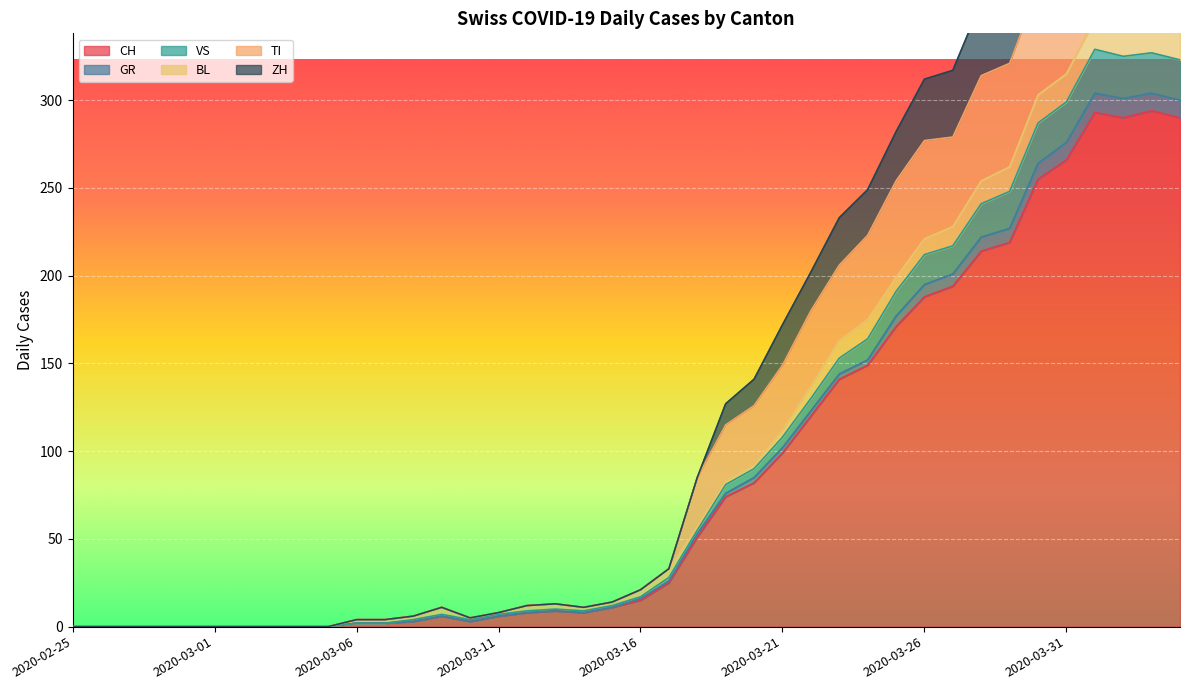

What is the difference between the TI values at 2020-03-15 and 2020-04-02?

402